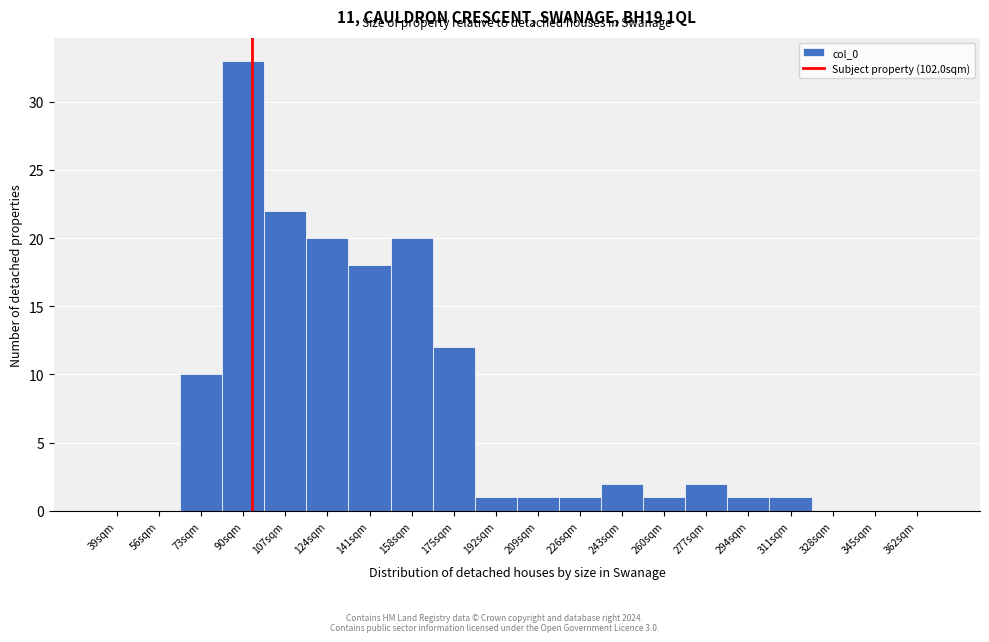

Reading left to right, extract all data points from this chart.

39sqm=0	56sqm=0	73sqm=10	90sqm=33	107sqm=22	124sqm=20	141sqm=18	158sqm=20	175sqm=12	192sqm=1	209sqm=1	226sqm=1	243sqm=2	260sqm=1	277sqm=2	294sqm=1	311sqm=1	328sqm=0	345sqm=0	362sqm=0